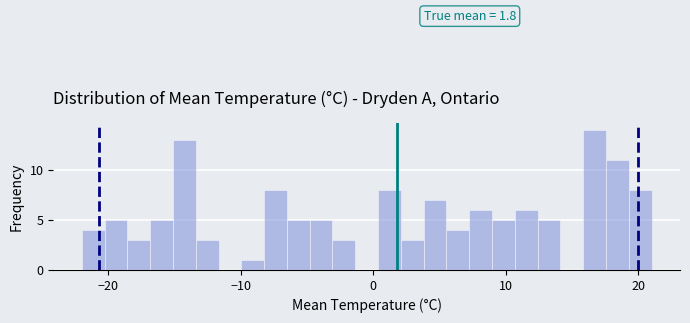

Around what value on the x-axis is the tallest bar? Give the approximate position of its centre, as read against the axis.

17